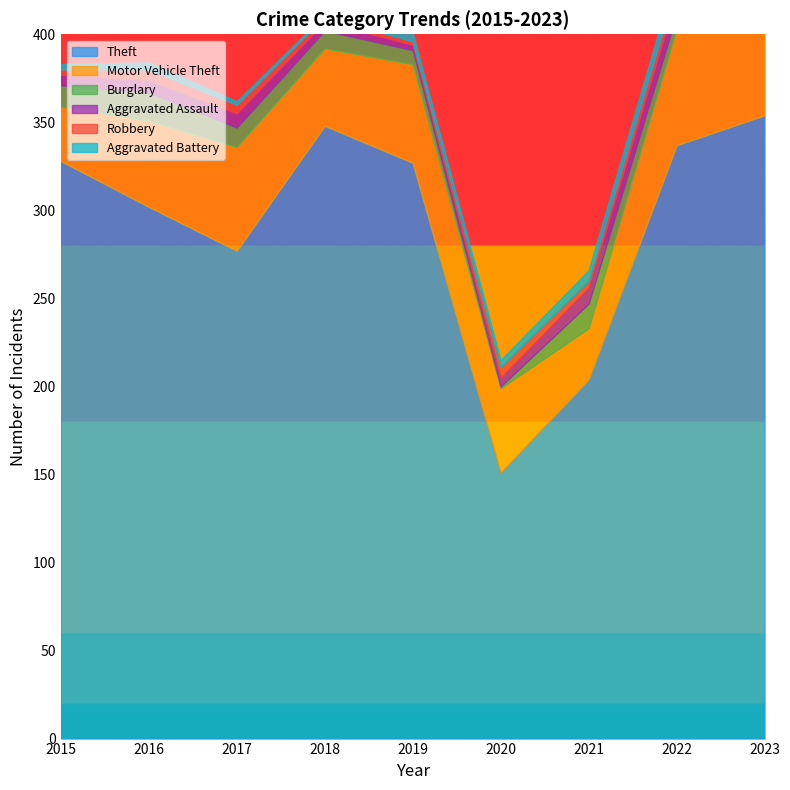

What value does the Theft series have at 2022?

337